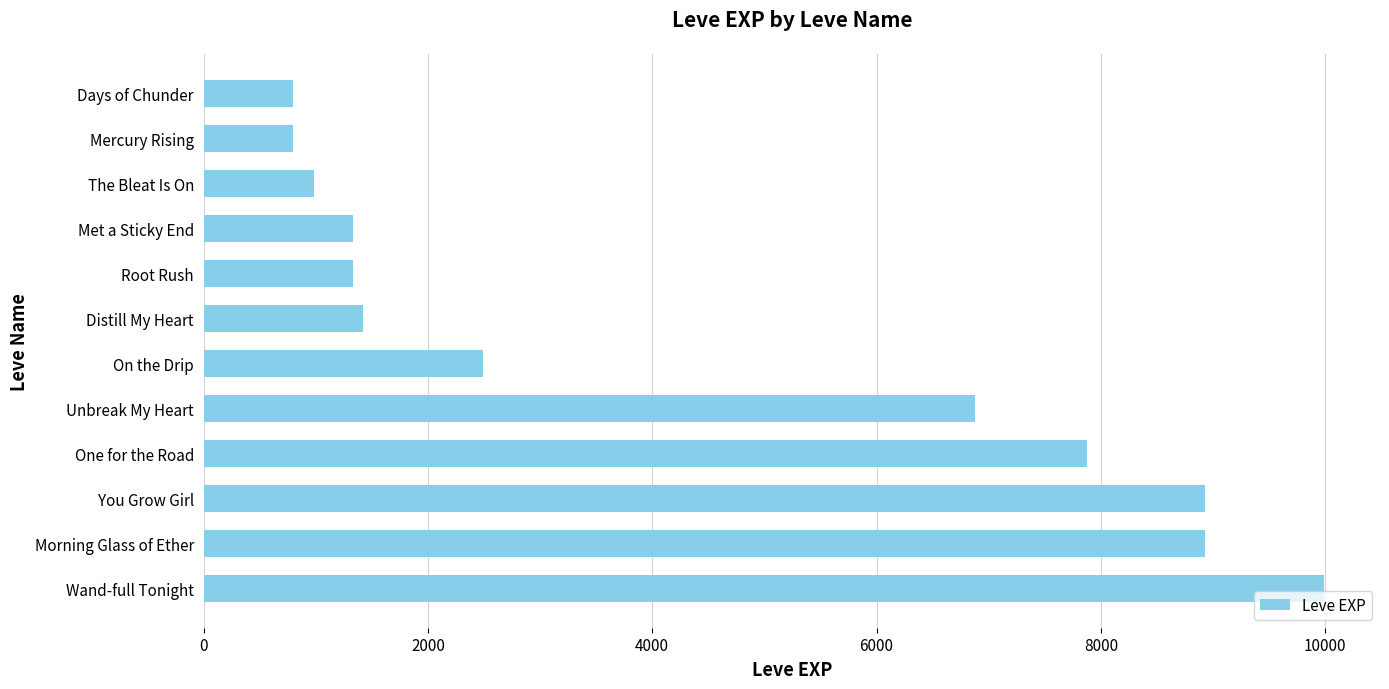

What is the ratio of the value at The Bleat Is On to the value at Mercury Rising?

1.2